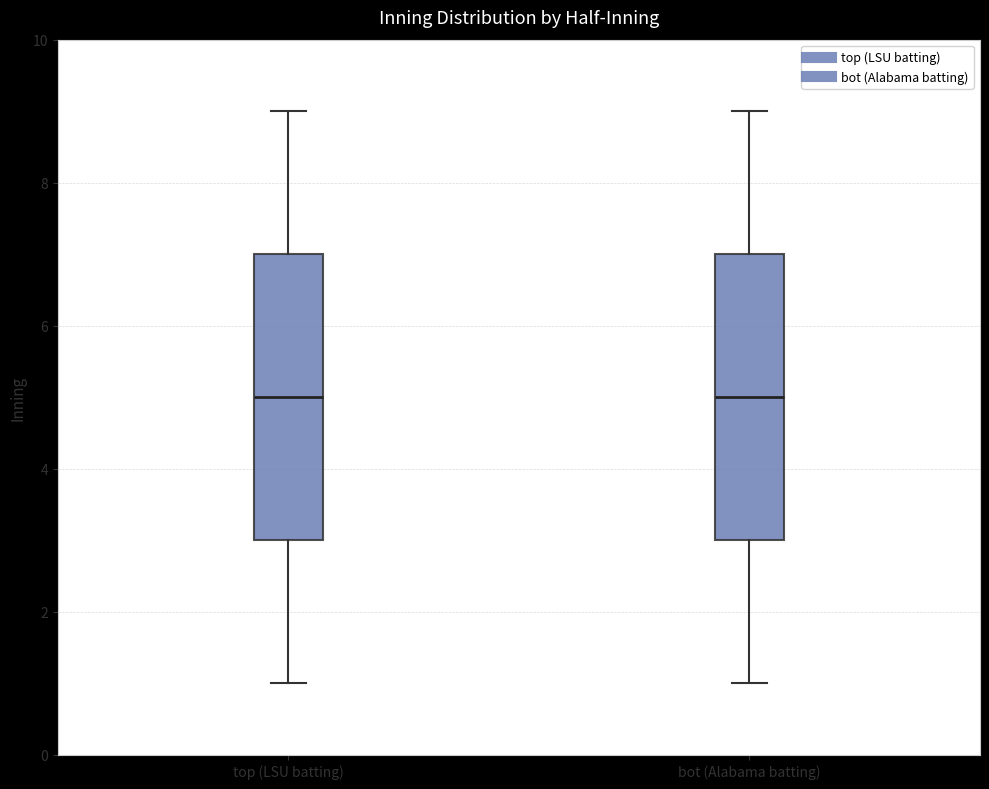

Reading left to right, read every box against the y-axis: the position of its median line, the range the box covers, and the ends of its whiskers. The values are not printed on the chart, so give them approximately, as read against the axis.

top (LSU batting): median 5, box 3 to 7, whiskers 1 to 9
bot (Alabama batting): median 5, box 3 to 7, whiskers 1 to 9